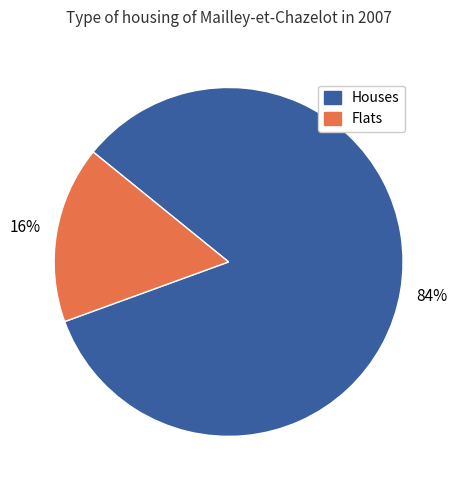

To the nearest percent, what is the average slice percentage?

50%